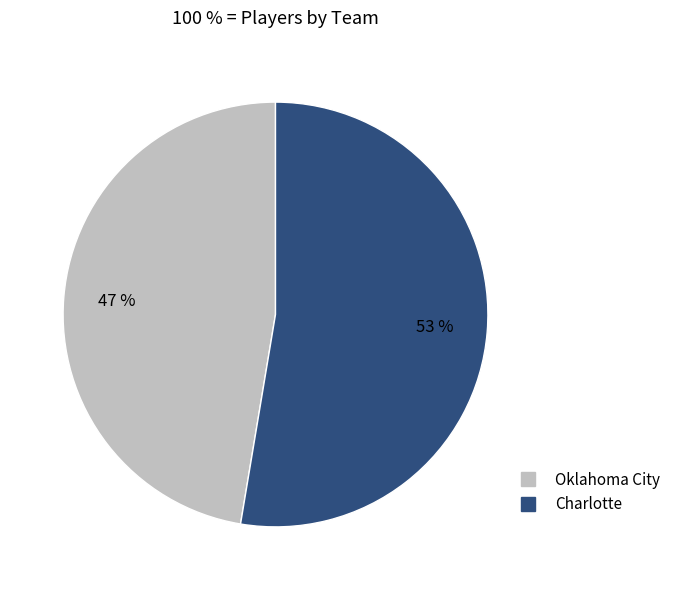

What is the smallest slice in the pie chart?

Oklahoma City